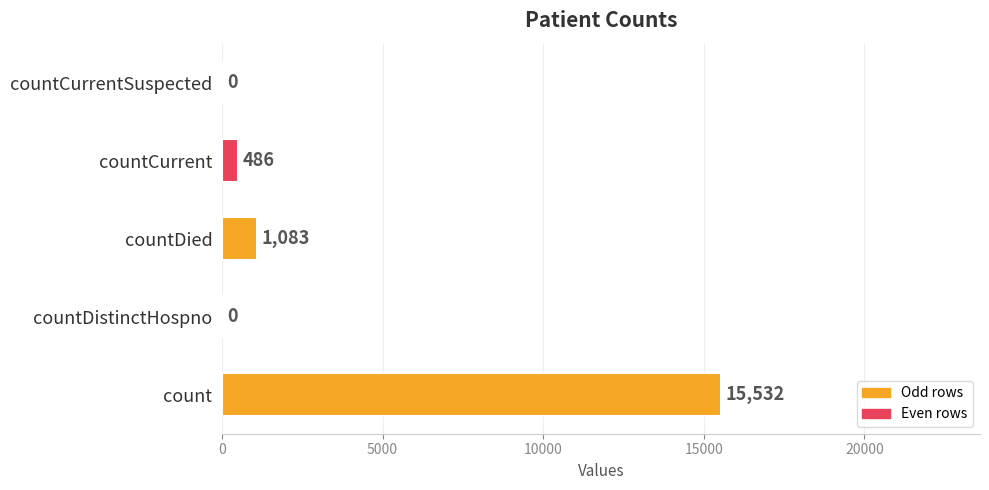

Reading bottom to top, what are all the values shown in this chart?

count=15532	countDistinctHospno=0	countDied=1083	countCurrent=486	countCurrentSuspected=0